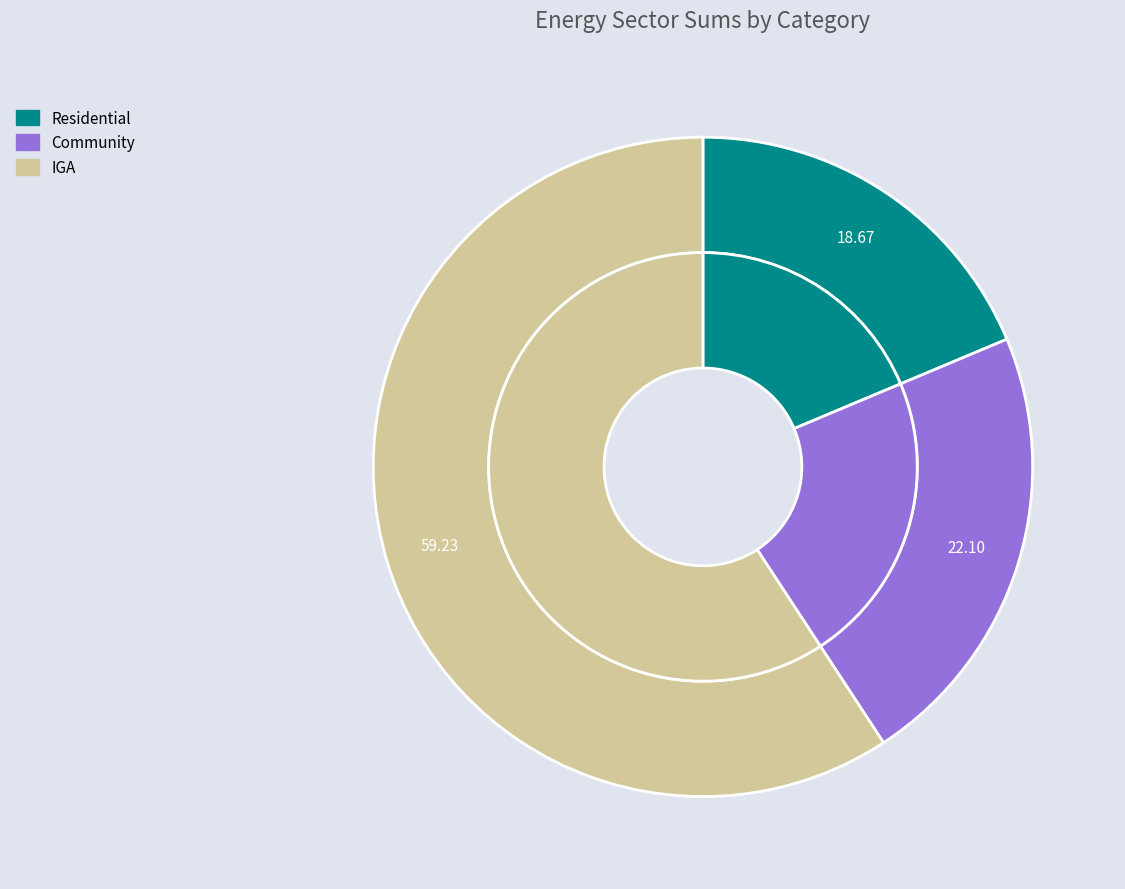

Approximately how many times larger is the value at Community compared to IGA?

0.4